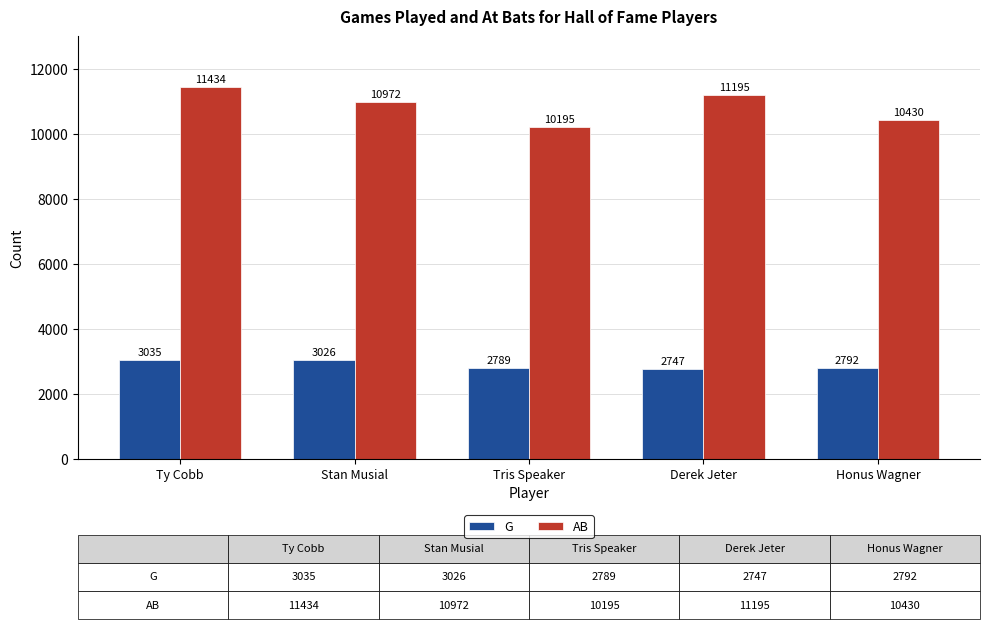

Which category has the highest value in the AB series?

Ty Cobb